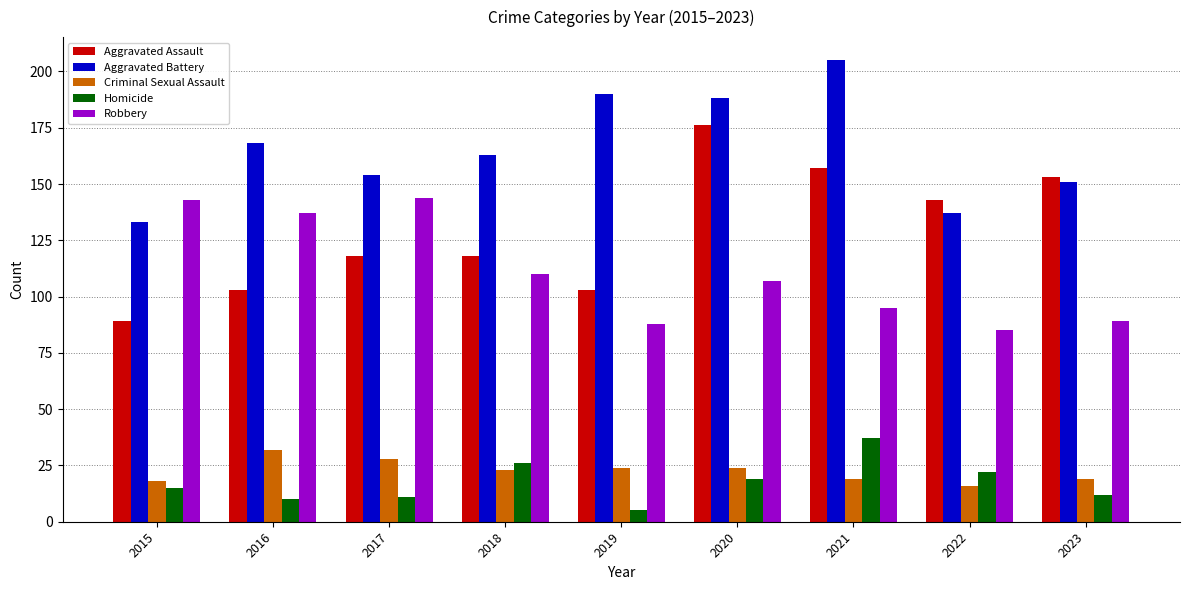

What is the difference between the highest and lowest values at 2017?

143